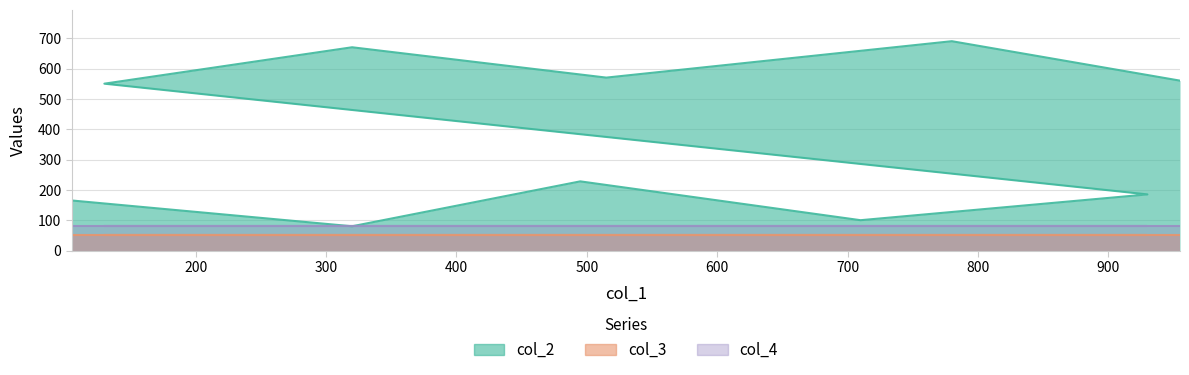

True or false: col_2 and col_4 cross at least once.

False